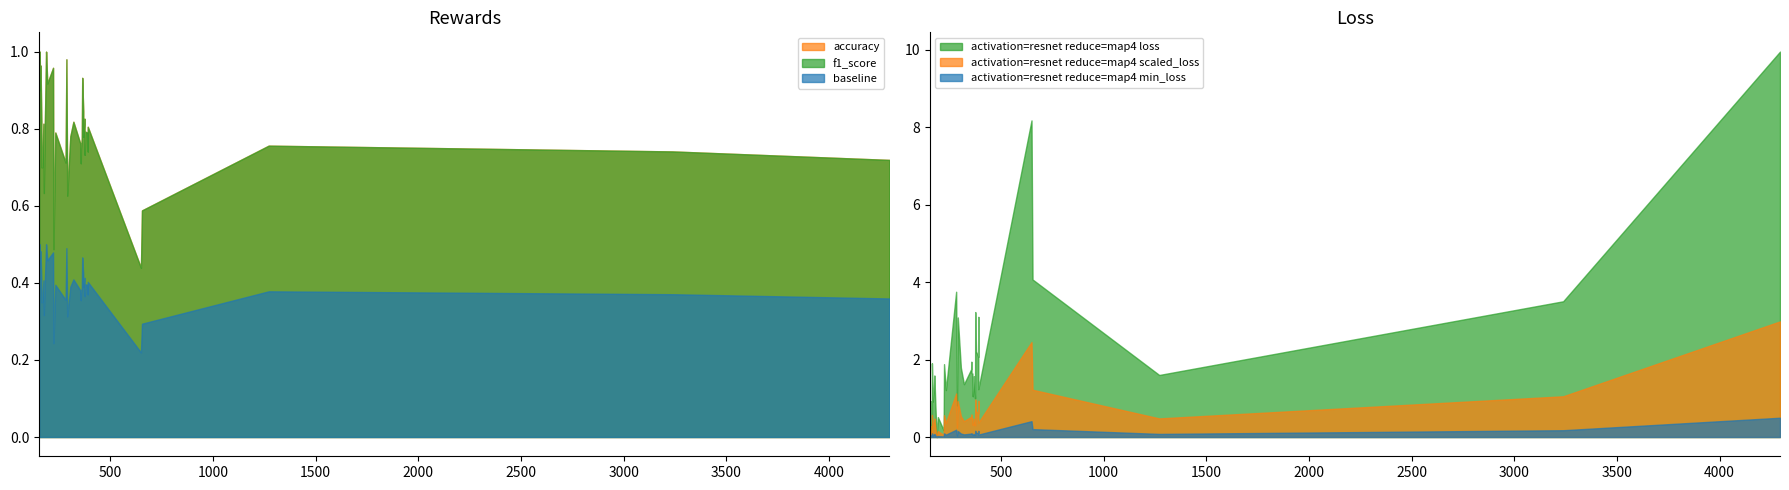

After their last crossing, which series has the higher values: loss or accuracy?

loss